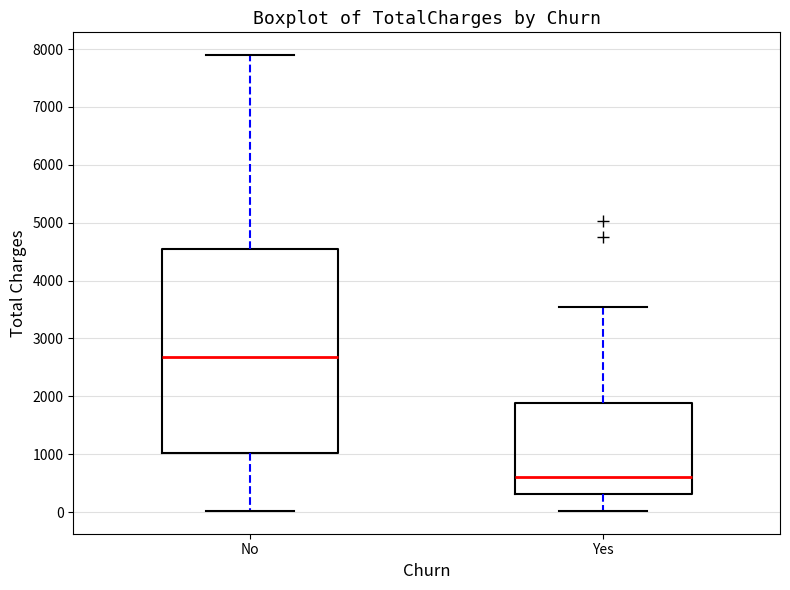

Which box is the tallest, from its lower edge to its upper edge?

No